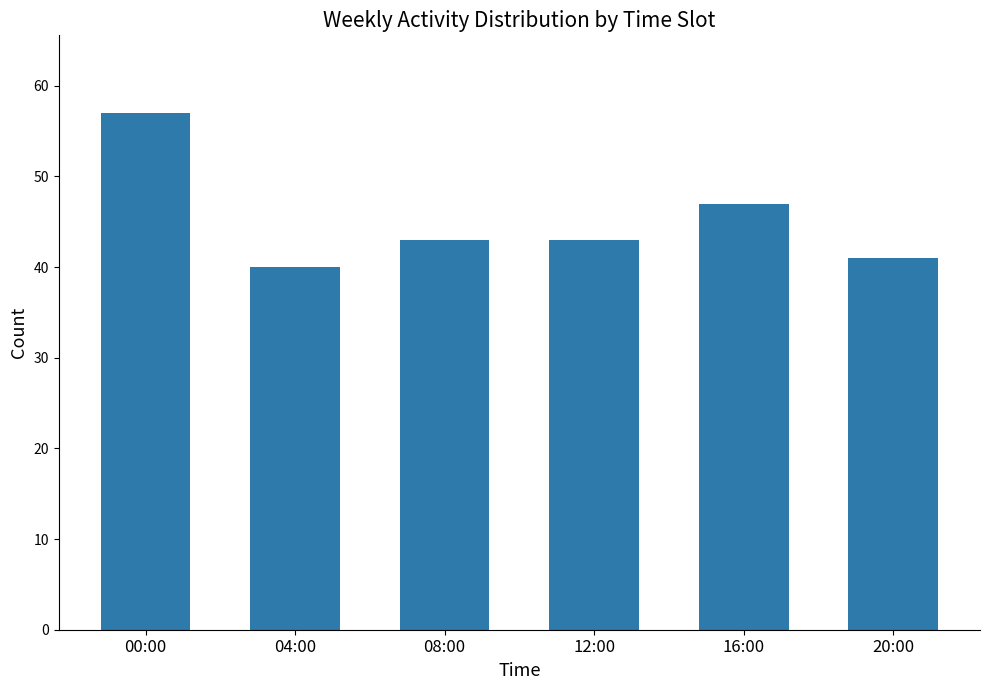

What is the smallest value displayed?

40